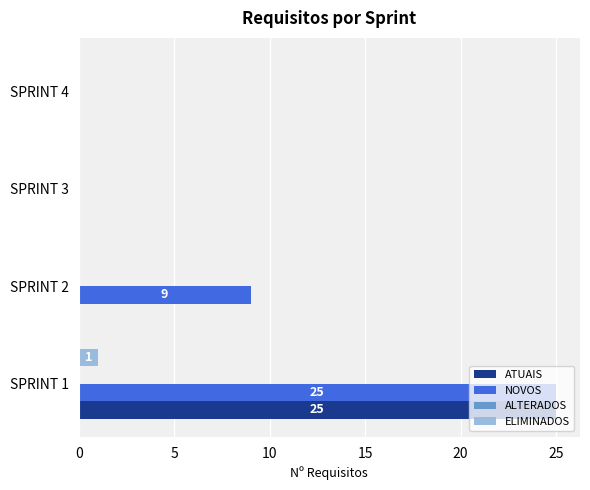

At which label does ELIMINADOS reach its peak?

SPRINT 1